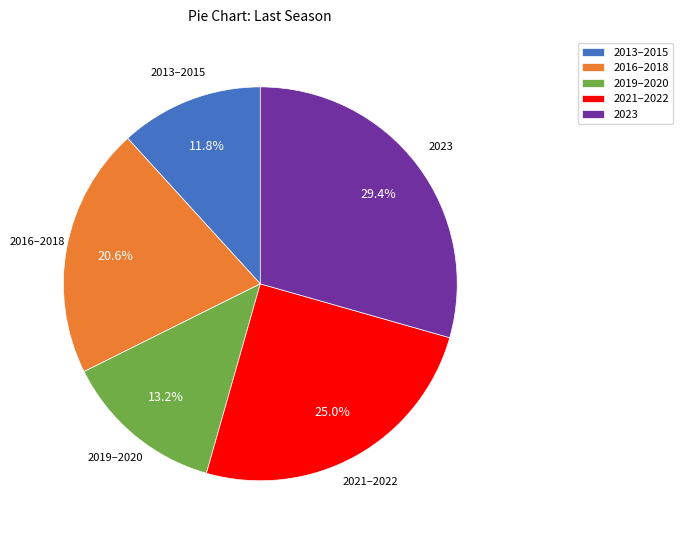

How many slices are in this pie chart?

5